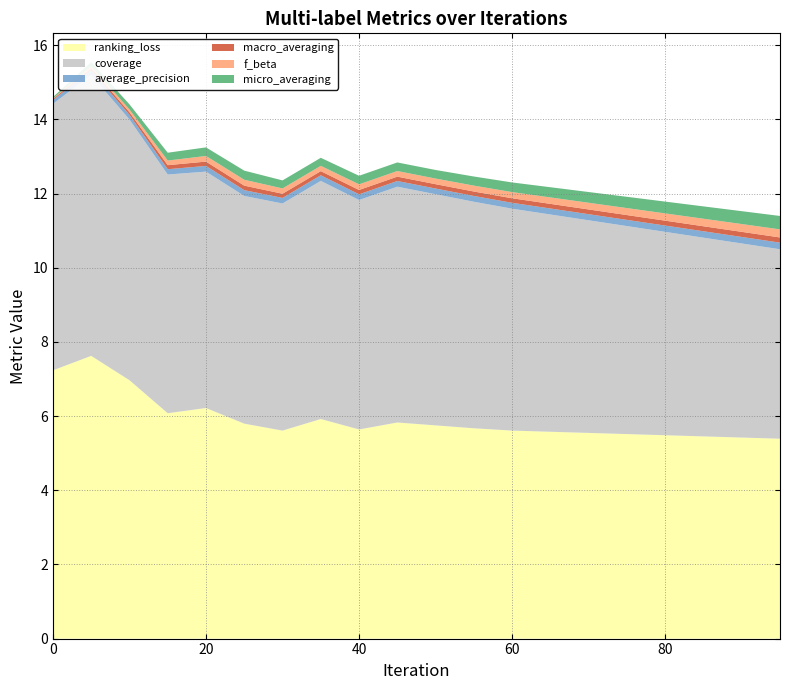

Reading right to left, what are all the values shown in this chart?

ranking_loss: 5.4	5.4	5.5	5.5	5.5	5.5	5.6	5.6	5.7	5.8	5.8	5.6	5.9	5.6	5.8	6.2	6.1	7.0	7.6	7.2
coverage: 5.1	5.2	5.4	5.5	5.6	5.7	5.9	6.0	6.1	6.2	6.4	6.2	6.4	6.1	6.1	6.4	6.4	7.0	7.6	7.2
average_precision: 0.2	0.2	0.2	0.2	0.2	0.2	0.2	0.2	0.2	0.2	0.2	0.2	0.2	0.2	0.2	0.2	0.1	0.1	0.1	0.1
macro_averaging: 0.1	0.1	0.1	0.1	0.1	0.1	0.1	0.1	0.1	0.1	0.1	0.1	0.1	0.1	0.1	0.1	0.1	0.1	0.1	0.0
f_beta: 0.2	0.2	0.2	0.2	0.2	0.2	0.2	0.2	0.2	0.2	0.2	0.2	0.1	0.1	0.2	0.2	0.1	0.1	0.1	0.0
micro_averaging: 0.4	0.3	0.3	0.3	0.3	0.3	0.3	0.3	0.2	0.2	0.2	0.2	0.2	0.2	0.2	0.2	0.2	0.1	0.1	0.0